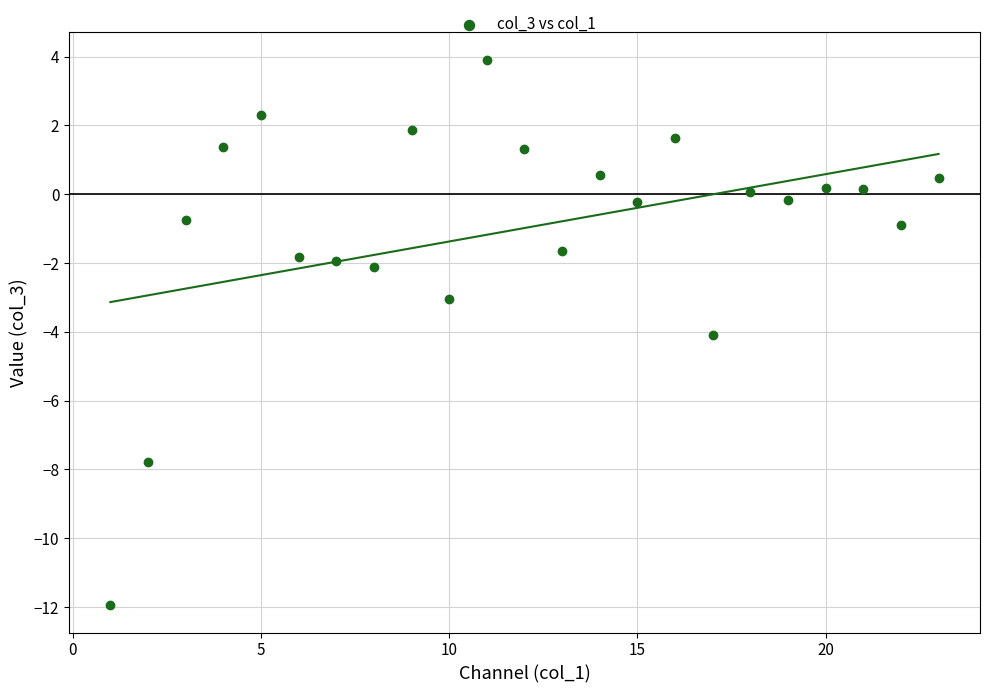

What is the range of X values (max minus min)?

22.0